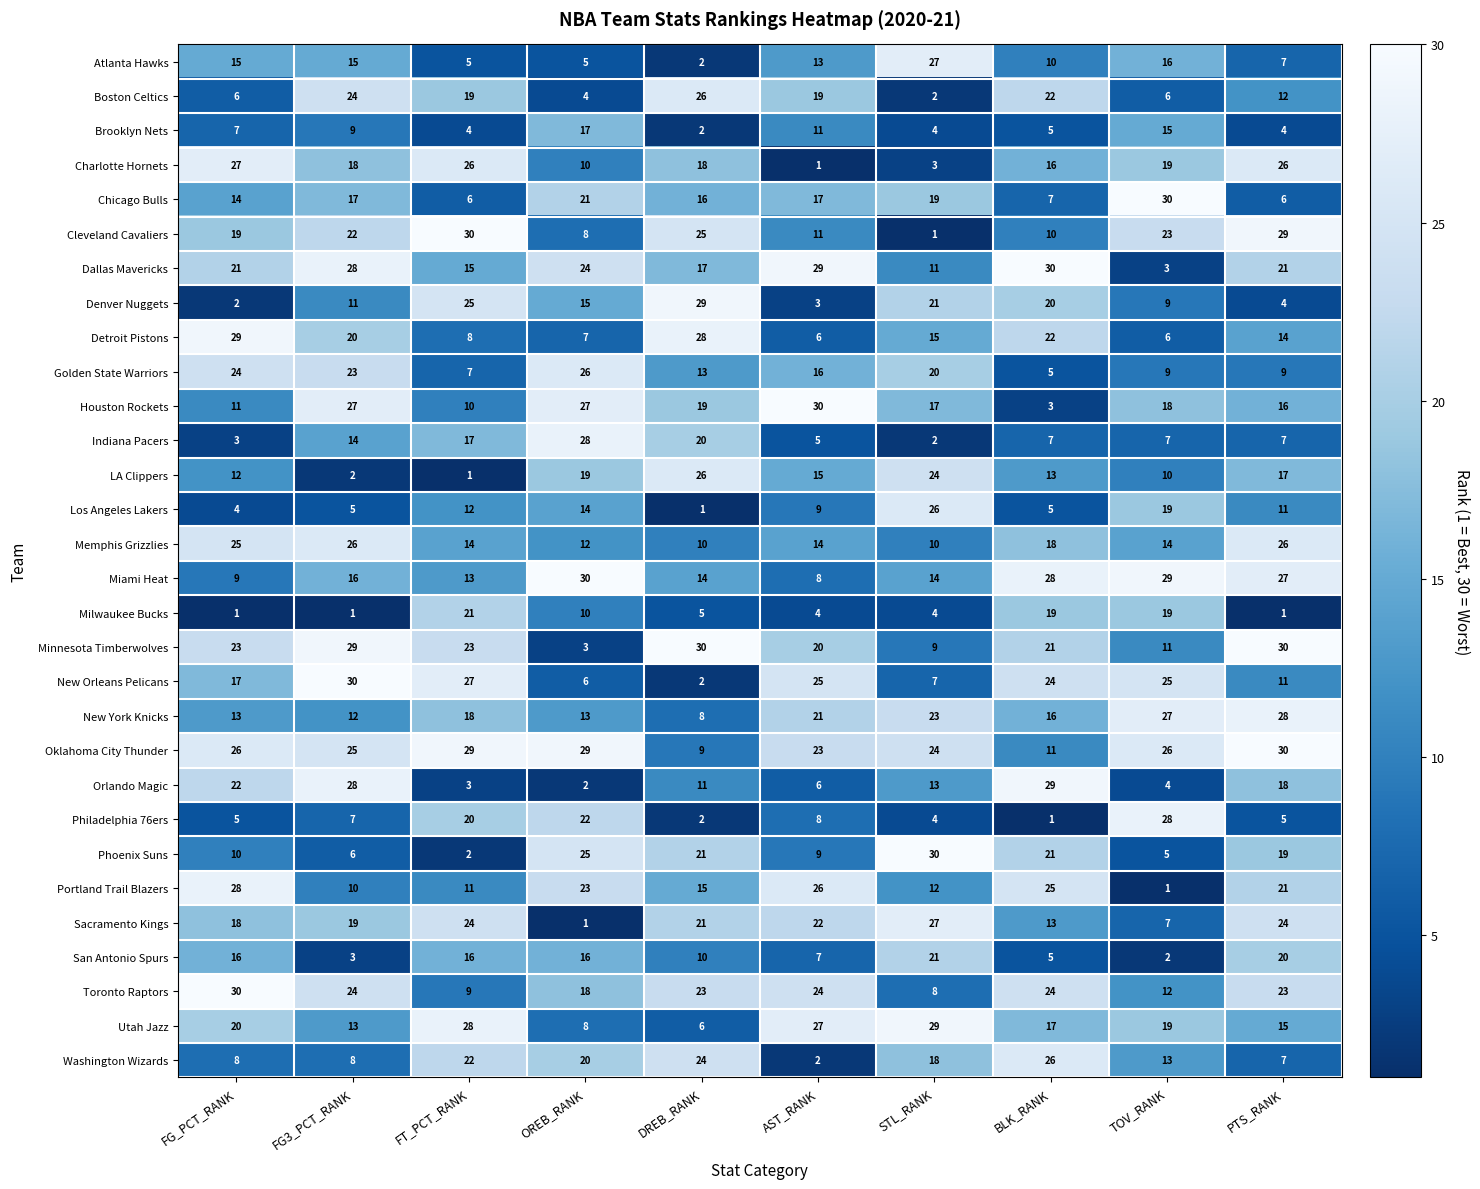

At which category is the sum across all series the highest?

FG3_PCT_RANK